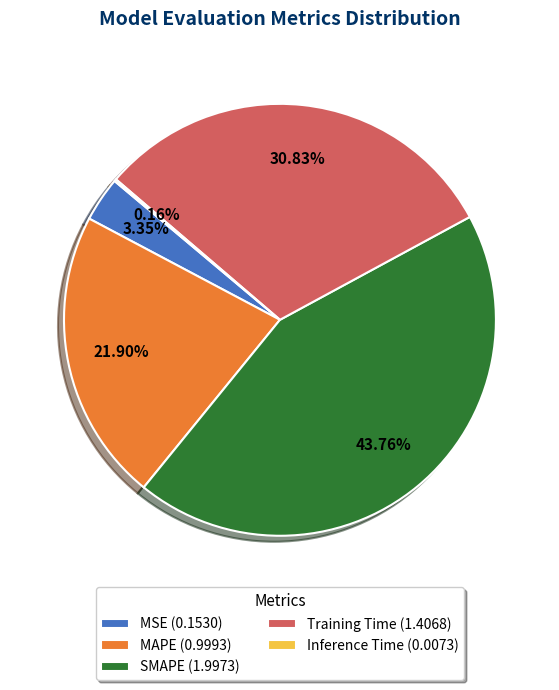

True or false: SMAPE accounts for 44% of the total.

True